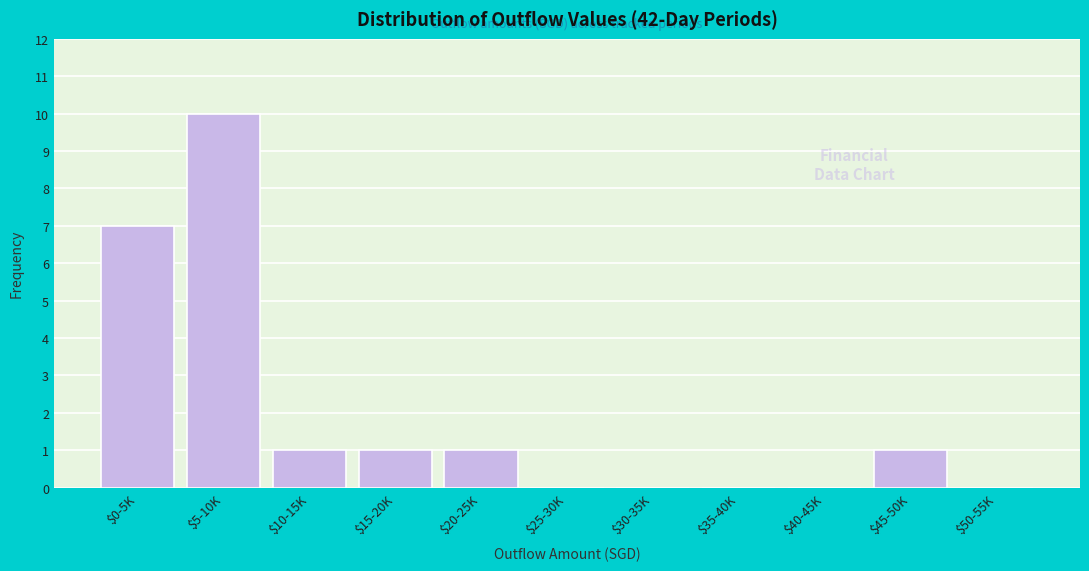

The chart shows a value of 0 at $50-55K. True or false?

True